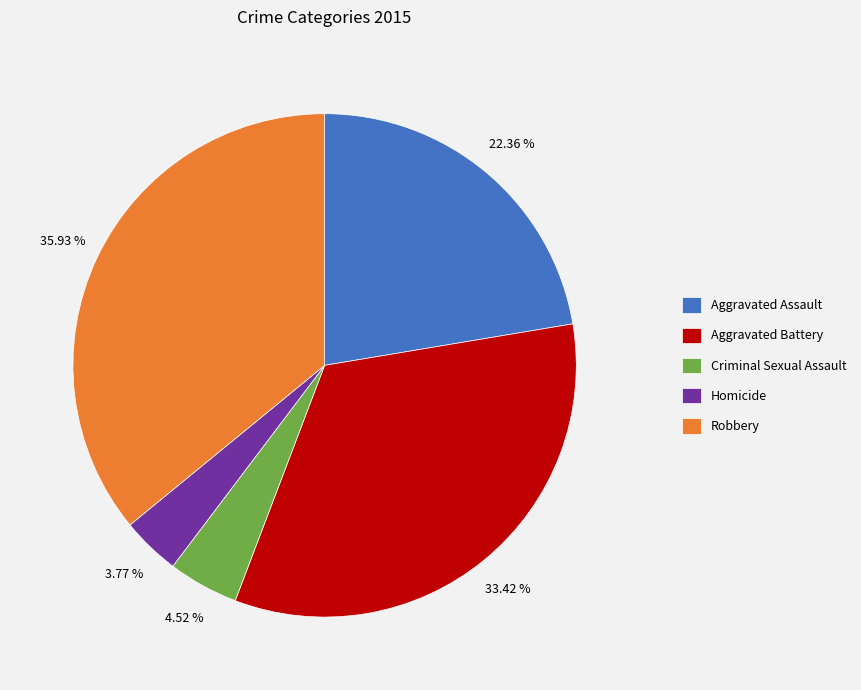

To the nearest percent, what percentage of the pie is Homicide?

4%